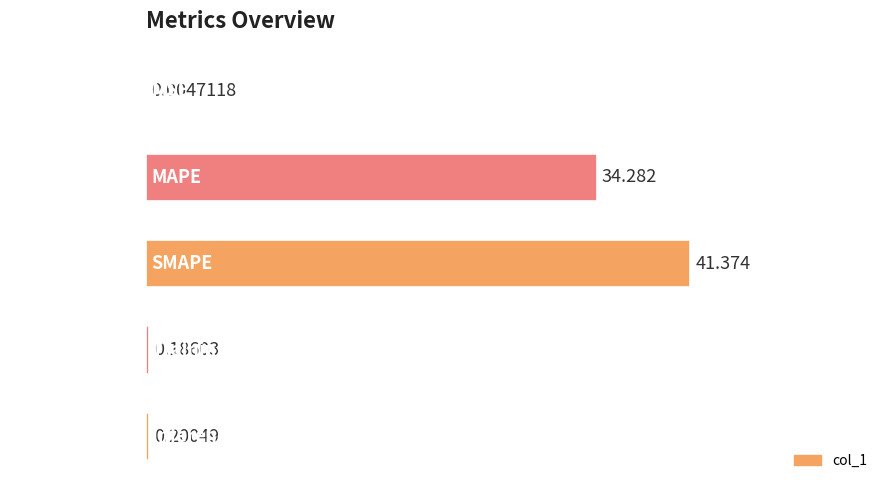

Which label corresponds to the largest value in the chart?

SMAPE